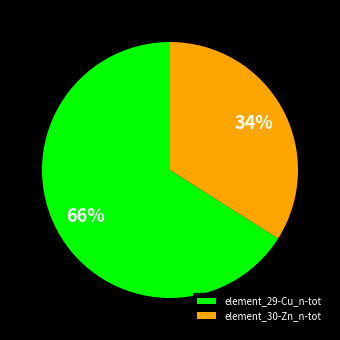

To the nearest percent, what is the combined percentage of element_30-Zn_n-tot and element_29-Cu_n-tot?

100%